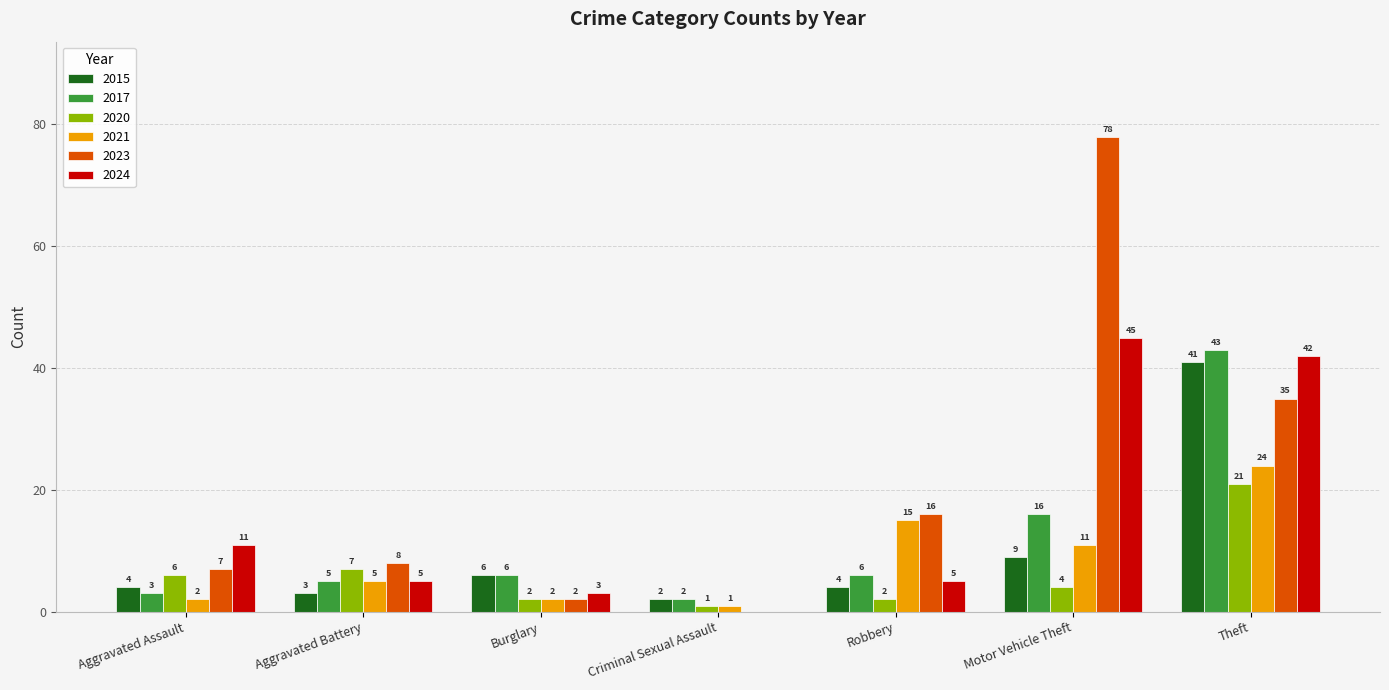

Count the number of categories in the chart.

7